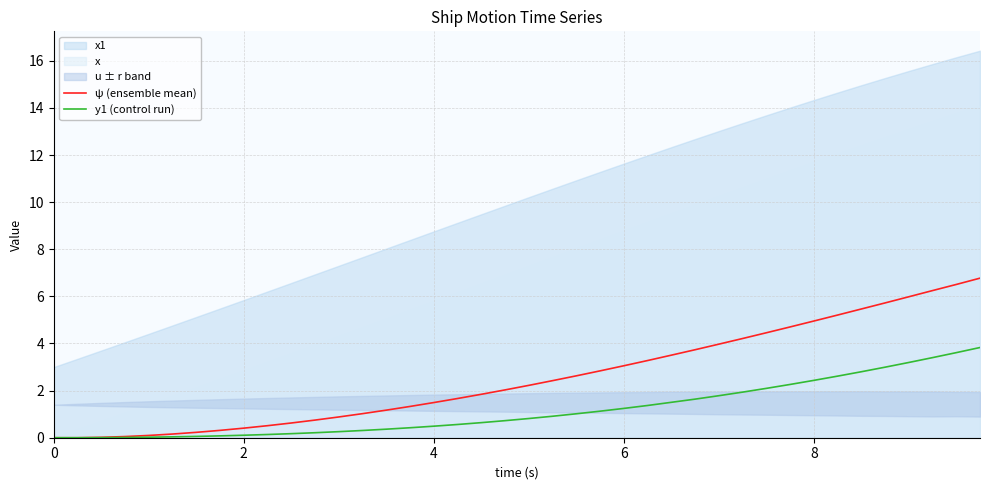

True or false: ψ (ensemble mean) and y1 (control run) intersect in this chart.

False